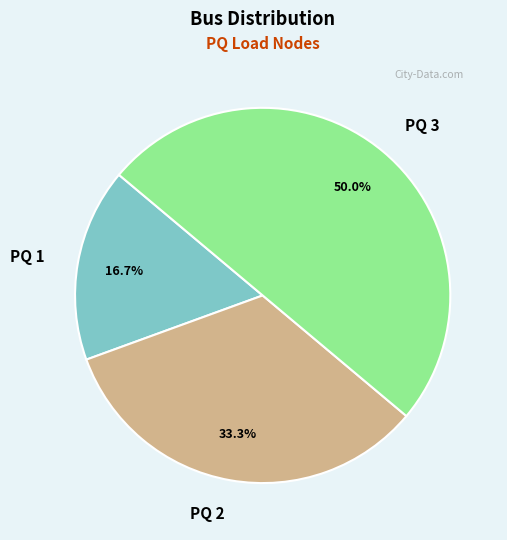

True or false: PQ 1 accounts for 17% of the total.

True